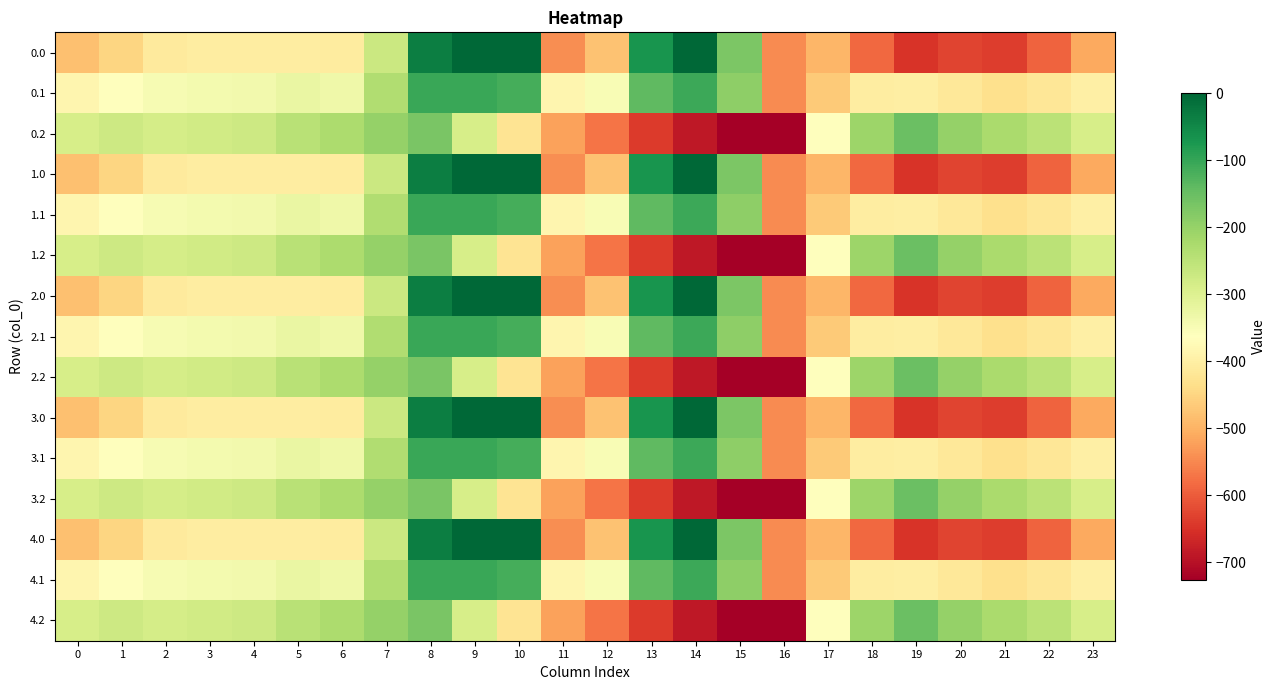

Reading left to right, extract all data points from this chart.

0.0: 0=-482.0	1=-449.5	2=-410.3	3=-404.4	4=-404.9	5=-403.8	6=-408.0	7=-270.7	8=-35.0	9=0.0	10=0.0	11=-544.3	12=-477.2	13=-70.2	14=-0.3	15=-172.8	16=-545.4	17=-494.8	18=-586.7	19=-649.2	20=-629.9	21=-638.4	22=-592.3	23=-511.3
0.1: 0=-384.6	1=-361.1	2=-347.9	3=-342.7	4=-339.6	5=-325.7	6=-332.2	7=-234.9	8=-102.3	9=-104.8	10=-114.0	11=-384.7	12=-350.8	13=-141.2	14=-105.5	15=-190.4	16=-547.3	17=-466.6	18=-405.4	19=-400.2	20=-414.5	21=-432.4	22=-419.9	23=-399.4
0.2: 0=-287.1	1=-272.7	2=-285.5	3=-281.0	4=-274.4	5=-245.0	6=-228.8	7=-199.0	8=-169.5	9=-288.5	10=-423.5	11=-520.6	12=-571.2	13=-640.4	14=-687.4	15=-725.8	16=-726.6	17=-362.4	18=-210.0	19=-151.0	20=-199.2	21=-226.4	22=-247.4	23=-287.5
1.0: 0=-482.0	1=-449.5	2=-410.3	3=-404.4	4=-404.9	5=-403.8	6=-408.0	7=-270.7	8=-35.0	9=0.0	10=0.0	11=-544.3	12=-477.2	13=-70.2	14=-0.3	15=-172.8	16=-545.4	17=-494.8	18=-586.7	19=-649.2	20=-629.9	21=-638.4	22=-592.3	23=-511.3
1.1: 0=-384.6	1=-361.1	2=-347.9	3=-342.7	4=-339.6	5=-325.7	6=-332.2	7=-234.9	8=-102.3	9=-104.8	10=-114.0	11=-384.7	12=-350.8	13=-141.2	14=-105.5	15=-190.4	16=-547.3	17=-466.6	18=-405.4	19=-400.2	20=-414.5	21=-432.4	22=-419.9	23=-399.4
1.2: 0=-287.1	1=-272.7	2=-285.5	3=-281.0	4=-274.4	5=-245.0	6=-228.8	7=-199.0	8=-169.5	9=-288.5	10=-423.5	11=-520.6	12=-571.2	13=-640.4	14=-687.4	15=-725.8	16=-726.6	17=-362.4	18=-210.0	19=-151.0	20=-199.2	21=-226.4	22=-247.4	23=-287.5
2.0: 0=-482.0	1=-449.5	2=-410.3	3=-404.4	4=-404.9	5=-403.8	6=-408.0	7=-270.7	8=-35.0	9=0.0	10=0.0	11=-544.3	12=-477.2	13=-70.2	14=-0.3	15=-172.8	16=-545.4	17=-494.8	18=-586.7	19=-649.2	20=-629.9	21=-638.4	22=-592.3	23=-511.3
2.1: 0=-384.6	1=-361.1	2=-347.9	3=-342.7	4=-339.6	5=-325.7	6=-332.2	7=-234.9	8=-102.3	9=-104.8	10=-114.0	11=-384.7	12=-350.8	13=-141.2	14=-105.5	15=-190.4	16=-547.3	17=-466.6	18=-405.4	19=-400.2	20=-414.5	21=-432.4	22=-419.9	23=-399.4
2.2: 0=-287.1	1=-272.7	2=-285.5	3=-281.0	4=-274.4	5=-245.0	6=-228.8	7=-199.0	8=-169.5	9=-288.5	10=-423.5	11=-520.6	12=-571.2	13=-640.4	14=-687.4	15=-725.8	16=-726.6	17=-362.4	18=-210.0	19=-151.0	20=-199.2	21=-226.4	22=-247.4	23=-287.5
3.0: 0=-482.0	1=-449.5	2=-410.3	3=-404.4	4=-404.9	5=-403.8	6=-408.0	7=-270.7	8=-35.0	9=0.0	10=0.0	11=-544.3	12=-477.2	13=-70.2	14=-0.3	15=-172.8	16=-545.4	17=-494.8	18=-586.7	19=-649.2	20=-629.9	21=-638.4	22=-592.3	23=-511.3
3.1: 0=-384.6	1=-361.1	2=-347.9	3=-342.7	4=-339.6	5=-325.7	6=-332.2	7=-234.9	8=-102.3	9=-104.8	10=-114.0	11=-384.7	12=-350.8	13=-141.2	14=-105.5	15=-190.4	16=-547.3	17=-466.6	18=-405.4	19=-400.2	20=-414.5	21=-432.4	22=-419.9	23=-399.4
3.2: 0=-287.1	1=-272.7	2=-285.5	3=-281.0	4=-274.4	5=-245.0	6=-228.8	7=-199.0	8=-169.5	9=-288.5	10=-423.5	11=-520.6	12=-571.2	13=-640.4	14=-687.4	15=-725.8	16=-726.6	17=-362.4	18=-210.0	19=-151.0	20=-199.2	21=-226.4	22=-247.4	23=-287.5
4.0: 0=-482.0	1=-449.5	2=-410.3	3=-404.4	4=-404.9	5=-403.8	6=-408.0	7=-270.7	8=-35.0	9=0.0	10=0.0	11=-544.3	12=-477.2	13=-70.2	14=-0.3	15=-172.8	16=-545.4	17=-494.8	18=-586.7	19=-649.2	20=-629.9	21=-638.4	22=-592.3	23=-511.3
4.1: 0=-384.6	1=-361.1	2=-347.9	3=-342.7	4=-339.6	5=-325.7	6=-332.2	7=-234.9	8=-102.3	9=-104.8	10=-114.0	11=-384.7	12=-350.8	13=-141.2	14=-105.5	15=-190.4	16=-547.3	17=-466.6	18=-405.4	19=-400.2	20=-414.5	21=-432.4	22=-419.9	23=-399.4
4.2: 0=-287.1	1=-272.7	2=-285.5	3=-281.0	4=-274.4	5=-245.0	6=-228.8	7=-199.0	8=-169.5	9=-288.5	10=-423.5	11=-520.6	12=-571.2	13=-640.4	14=-687.4	15=-725.8	16=-726.6	17=-362.4	18=-210.0	19=-151.0	20=-199.2	21=-226.4	22=-247.4	23=-287.5